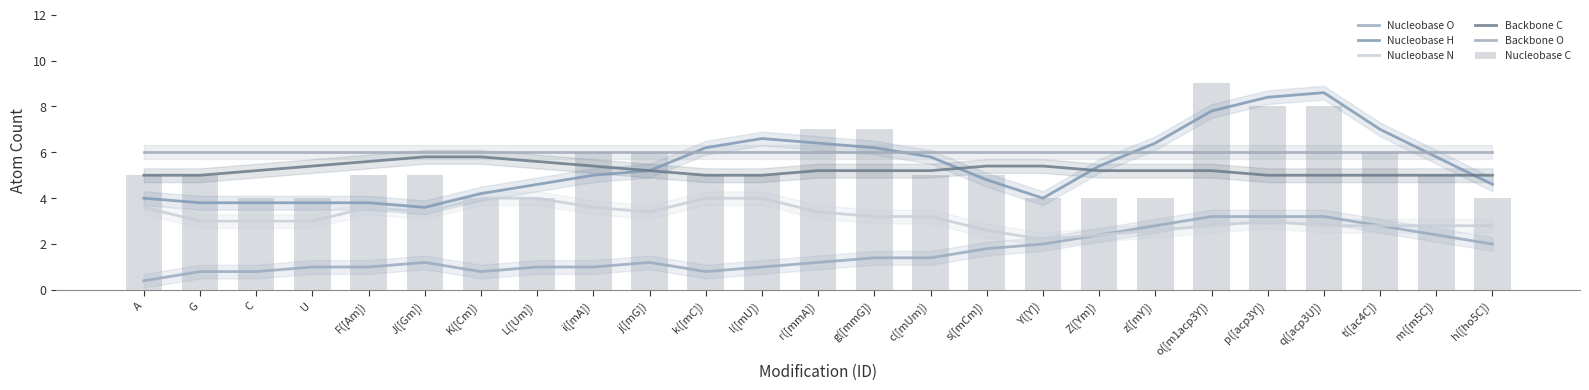

Which category has the highest value in the Backbone O series?

A